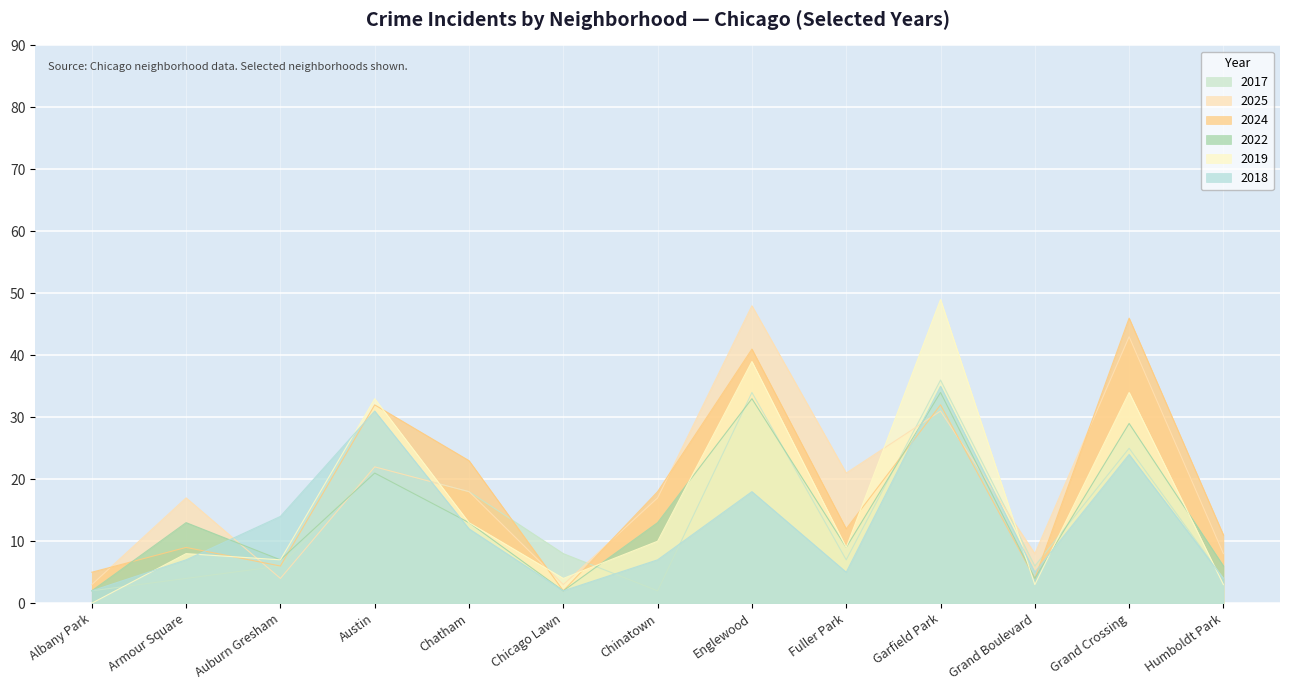

Rank the categories by 2019 value from highest to lowest.

Garfield Park, Englewood, Grand Crossing, Austin, Chatham, Chinatown, Fuller Park, Armour Square, Auburn Gresham, Chicago Lawn, Grand Boulevard, Humboldt Park, Albany Park